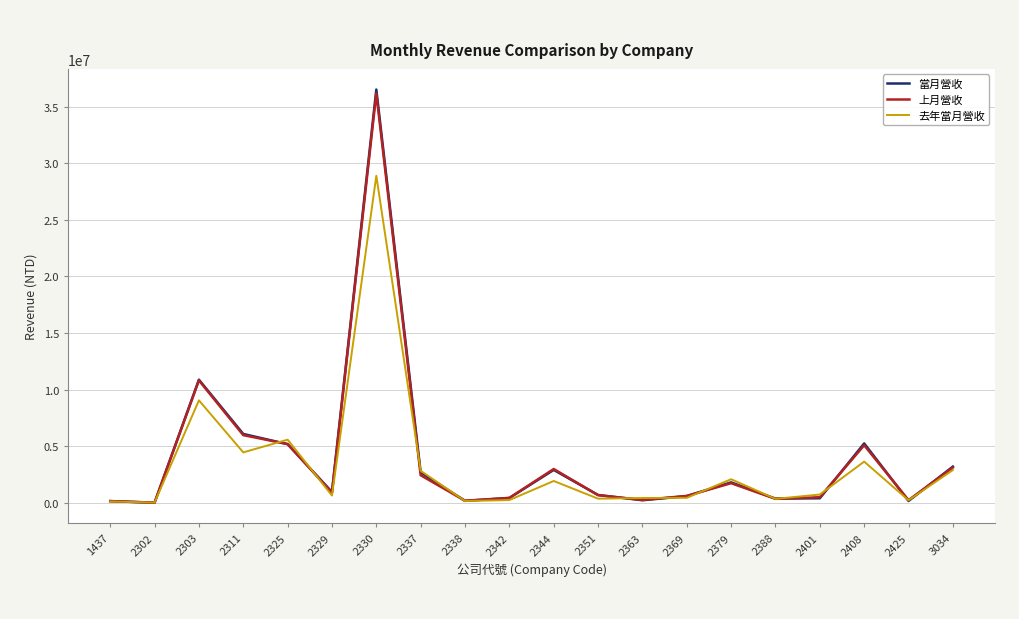

Where is 當月營收 nearest to the value 18262359?

2303